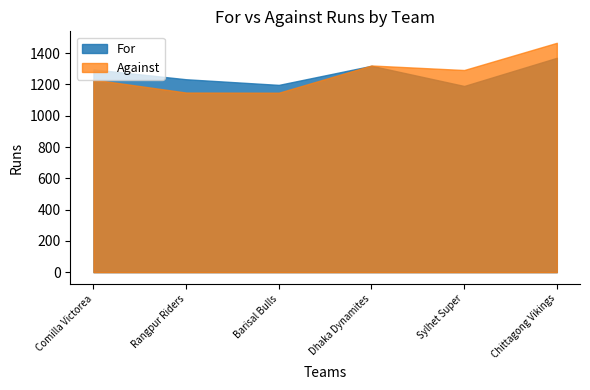

How many lines are shown in the chart?

2